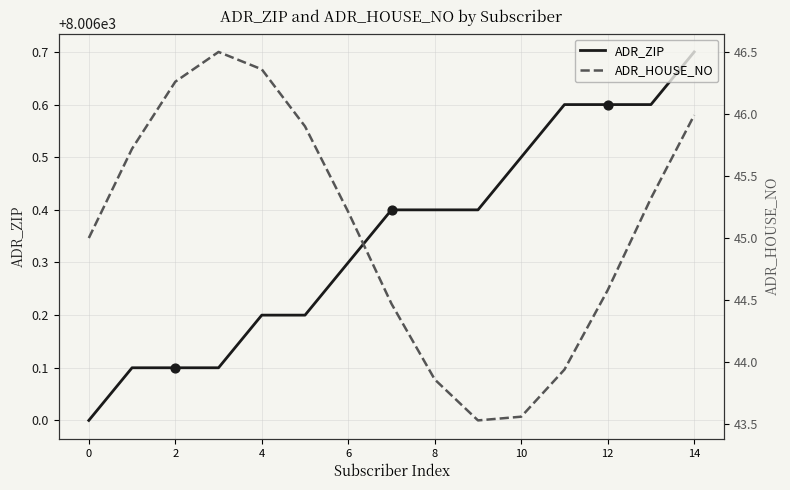

At which label does ADR_ZIP reach its peak?

14